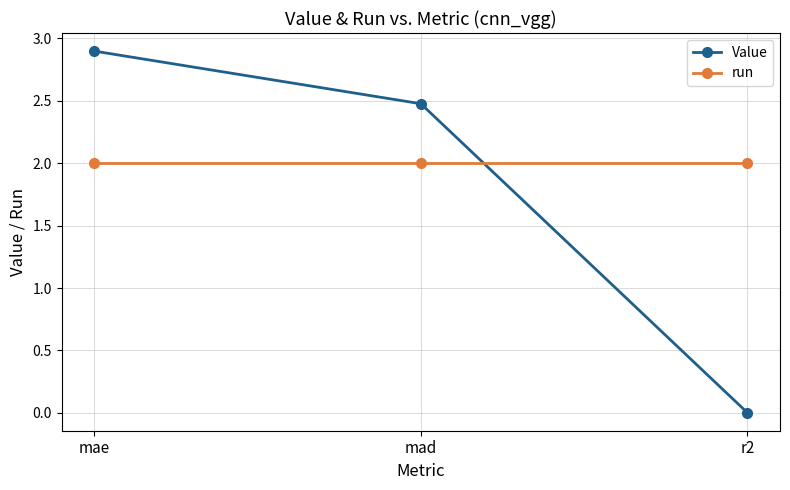

Count the number of categories in the chart.

3